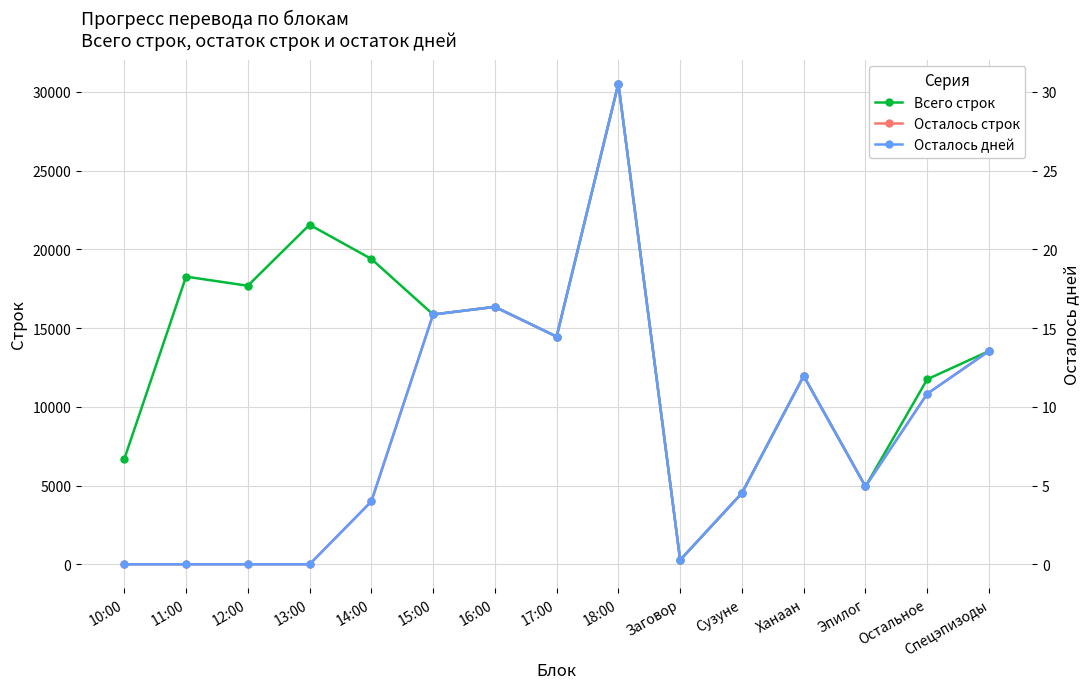

What is the difference between the maximum and minimum values in the Осталось дней series?

30.5